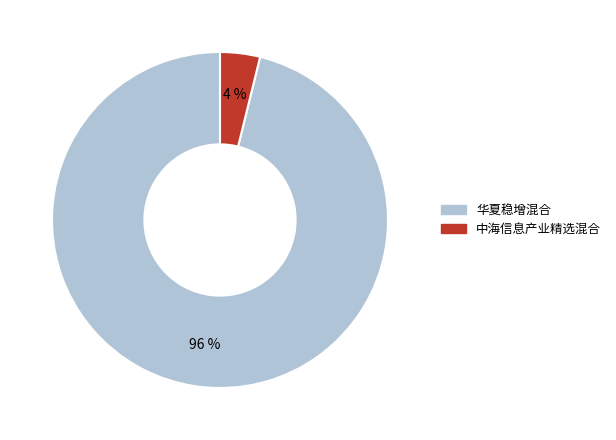

To the nearest percent, what is the difference between the largest and smallest slice percentages?

92%